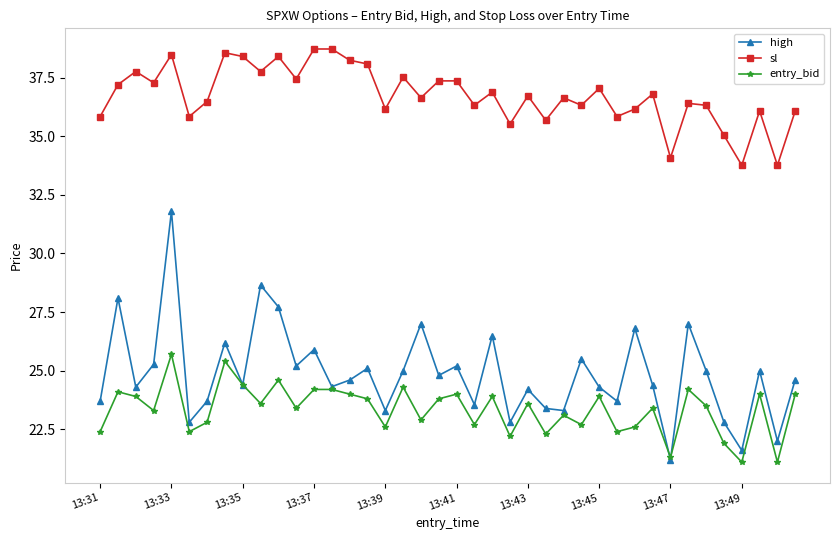

Which series has the largest total across all categories?

sl